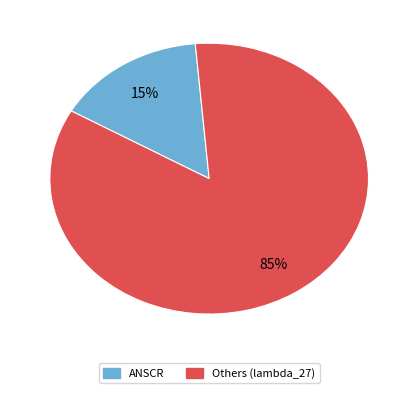

Is there any slice that represents more than half of the pie?

Yes